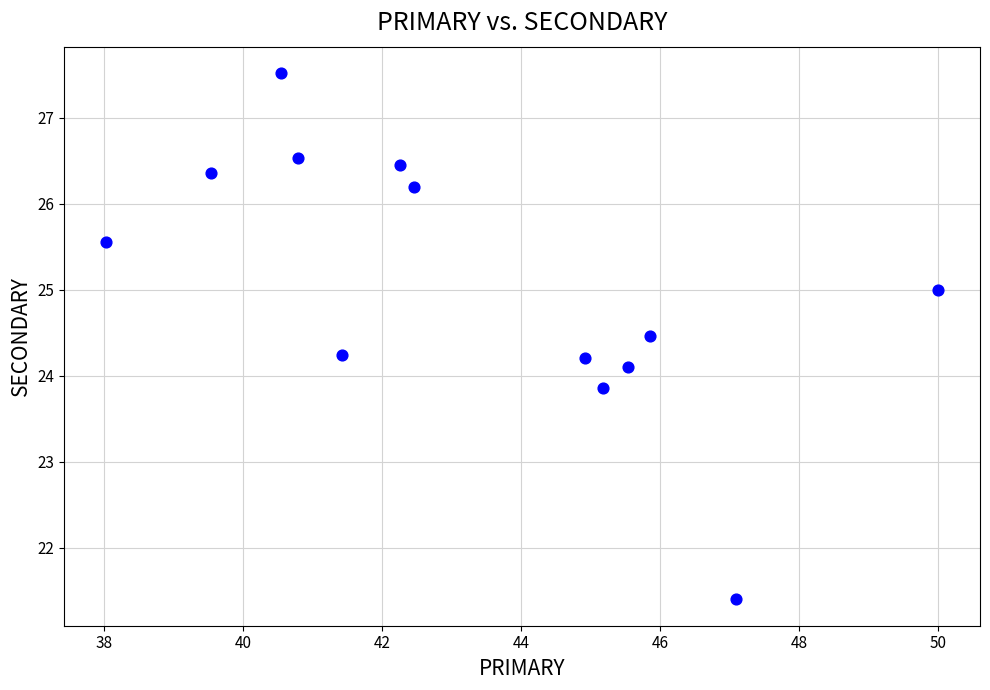

What is the range of Y values (max minus min)?

6.1